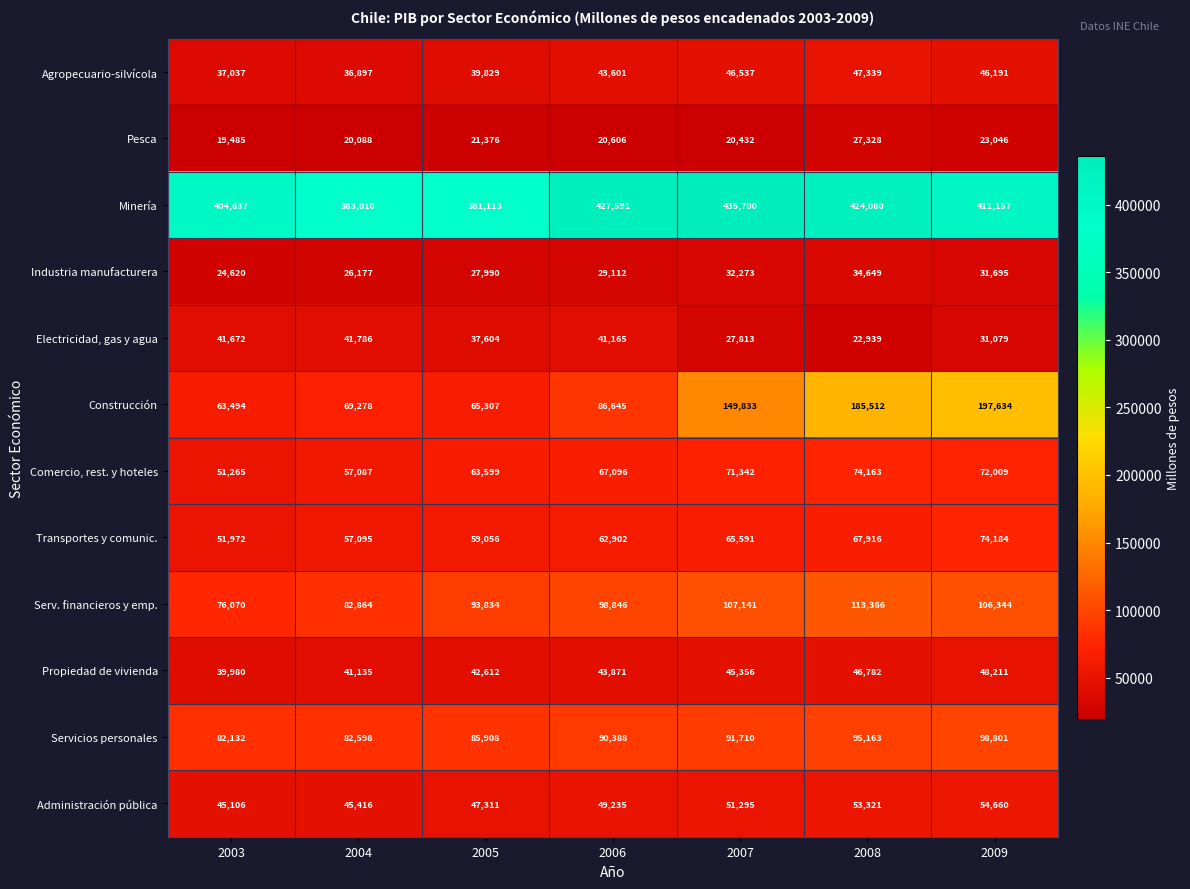

Is the value of Industria manufacturera at 2009 greater than the value of Transportes y comunic. at 2006?

No